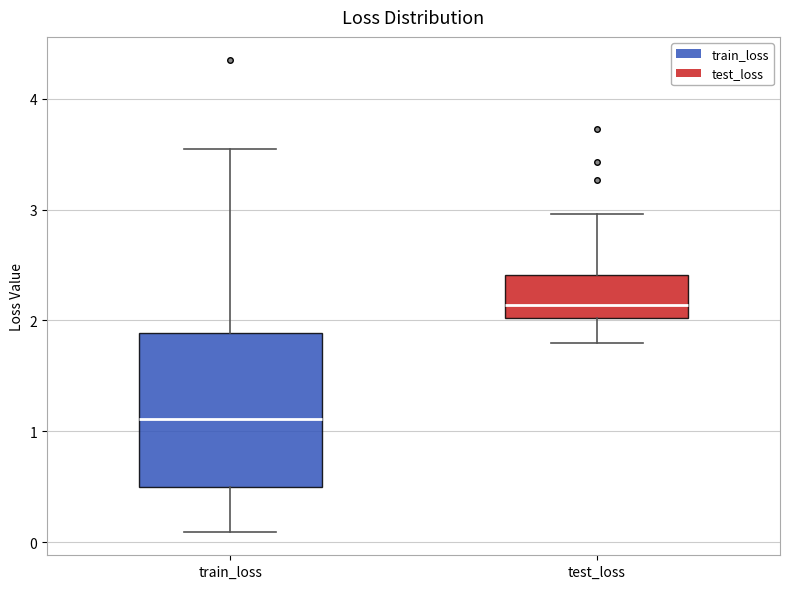

Which box is the tallest, from its lower edge to its upper edge?

train_loss